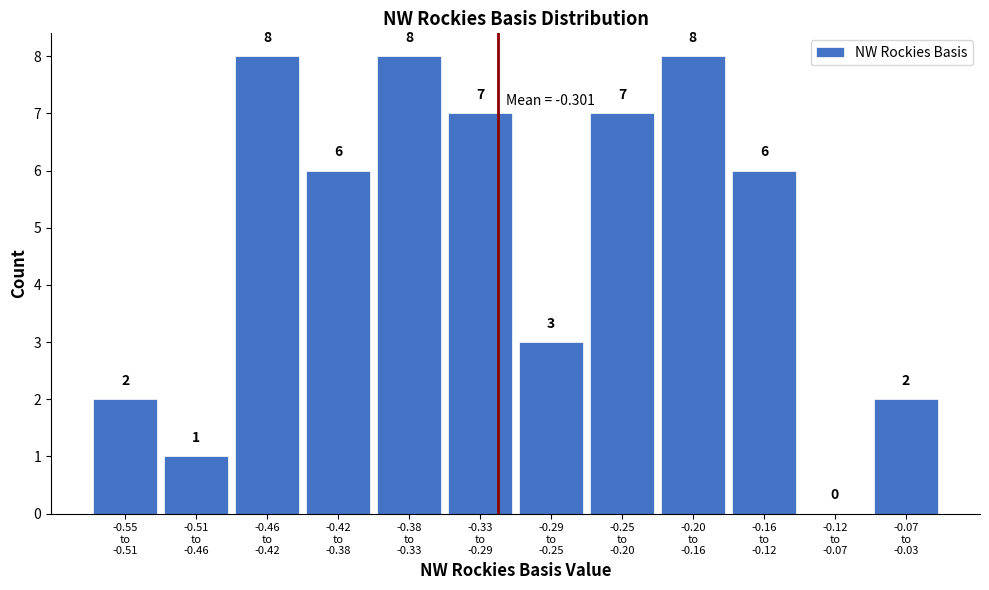

How many values are between 2 and 8?

10